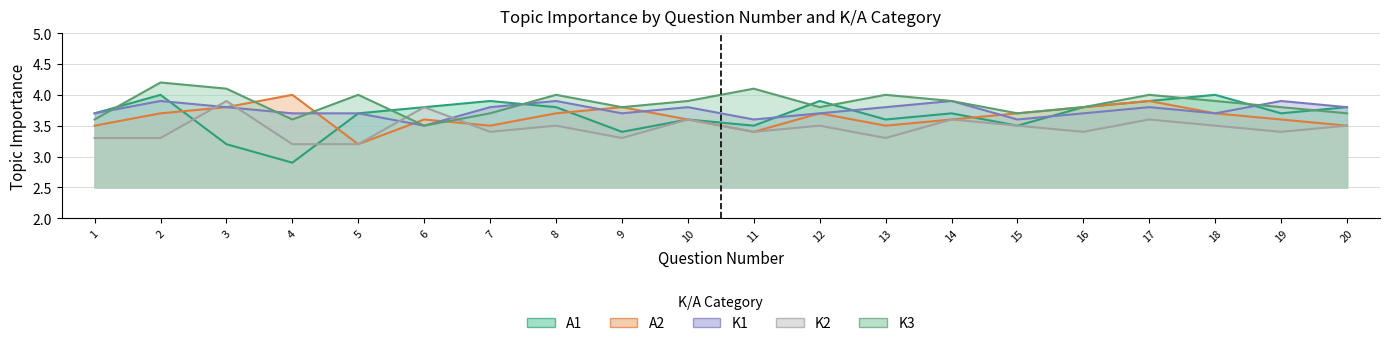

What is the average value of the K1 series?

3.8